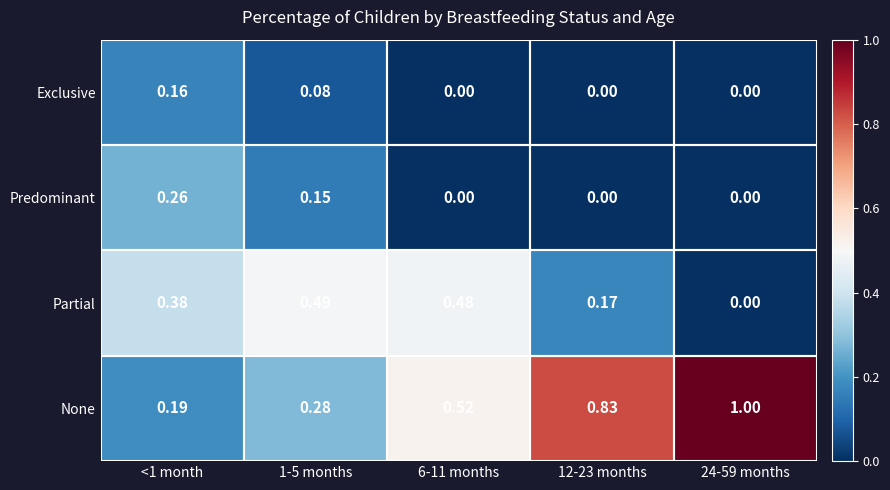

List the series in order of their peak value, lowest first.

Exclusive, Predominant, Partial, None